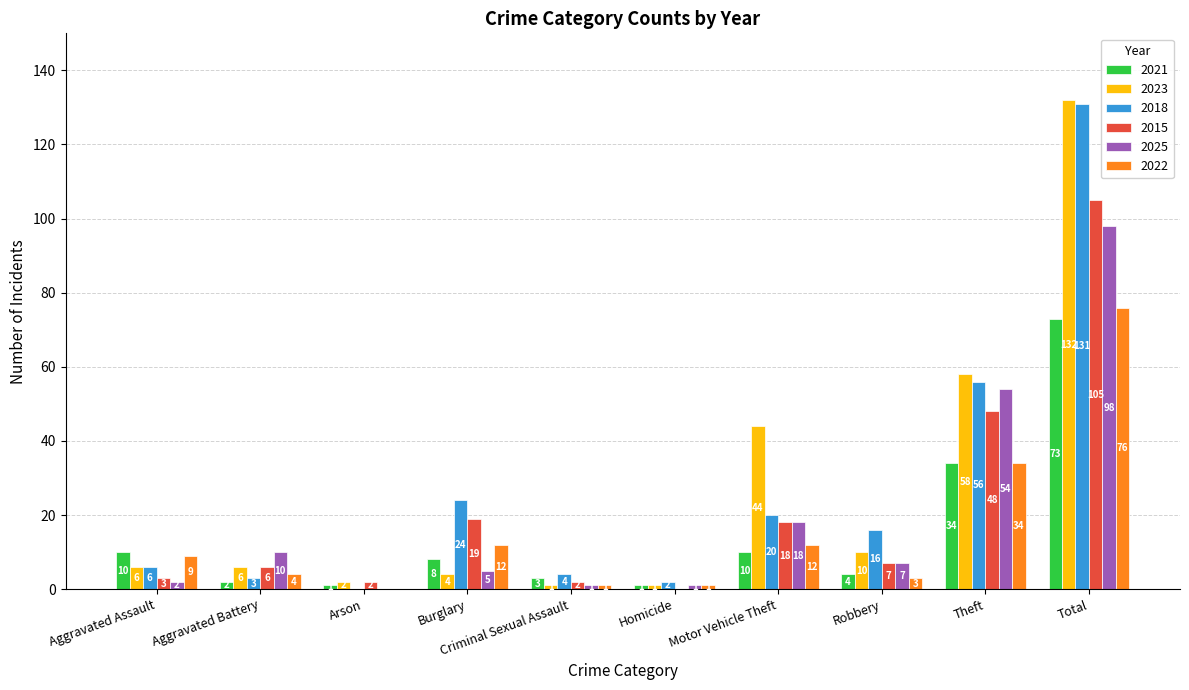

At which label does 2021 reach its peak?

Total